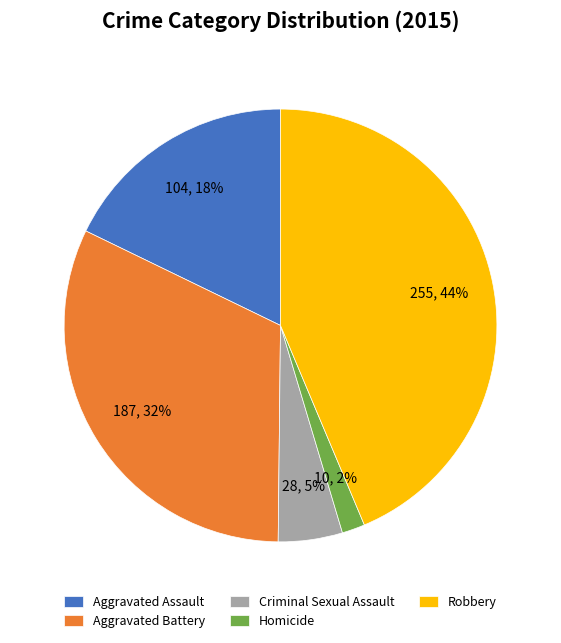

Is it true that Robbery is 30% of the pie?

False